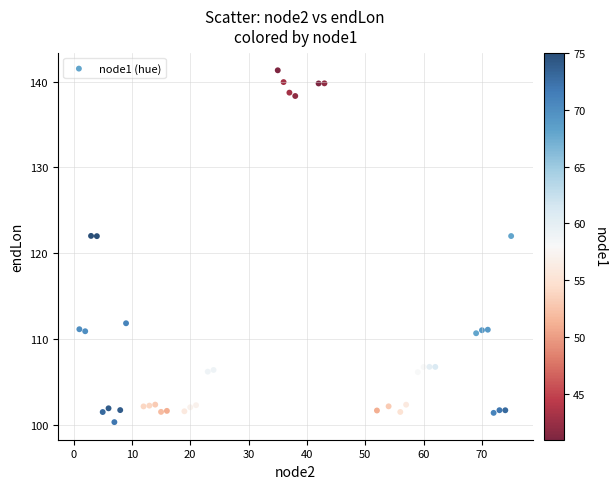

What is the range of X values (max minus min)?

74.0